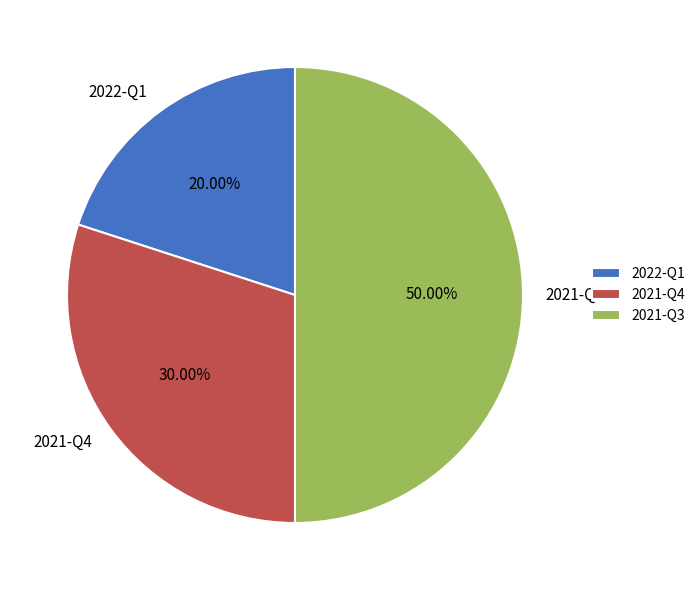

To the nearest percent, what is the difference between the 2021-Q3 and 2021-Q4 slice percentages?

20%